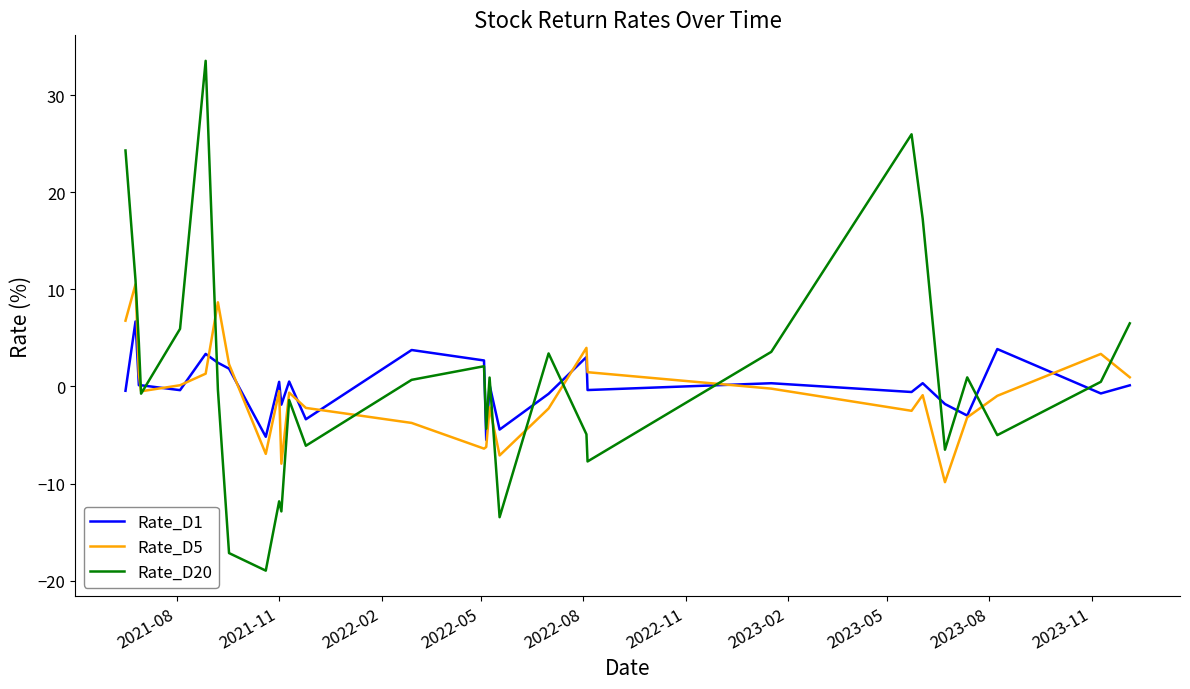

How many interior local valleys does the Rate_D20 series have?

9